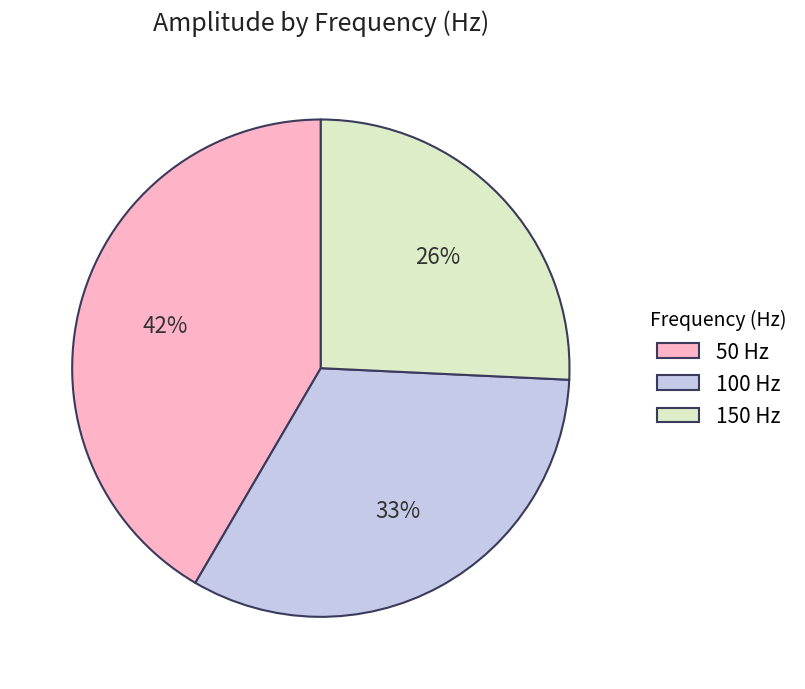

What is the smallest slice in the pie chart?

150